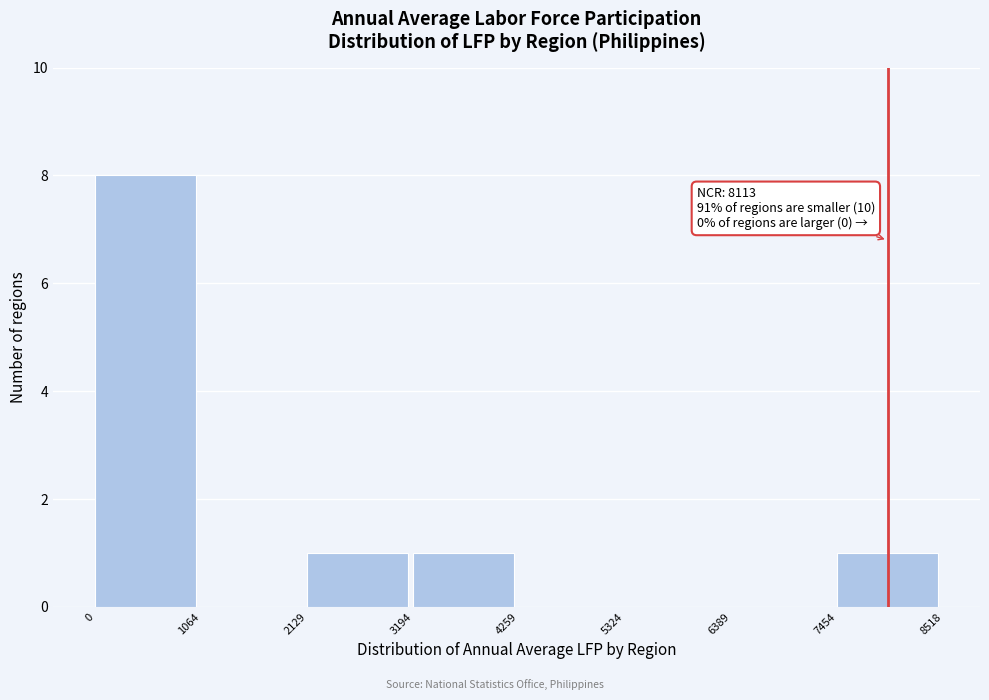

Which range on the x-axis has the tallest bar?

0 to 1064